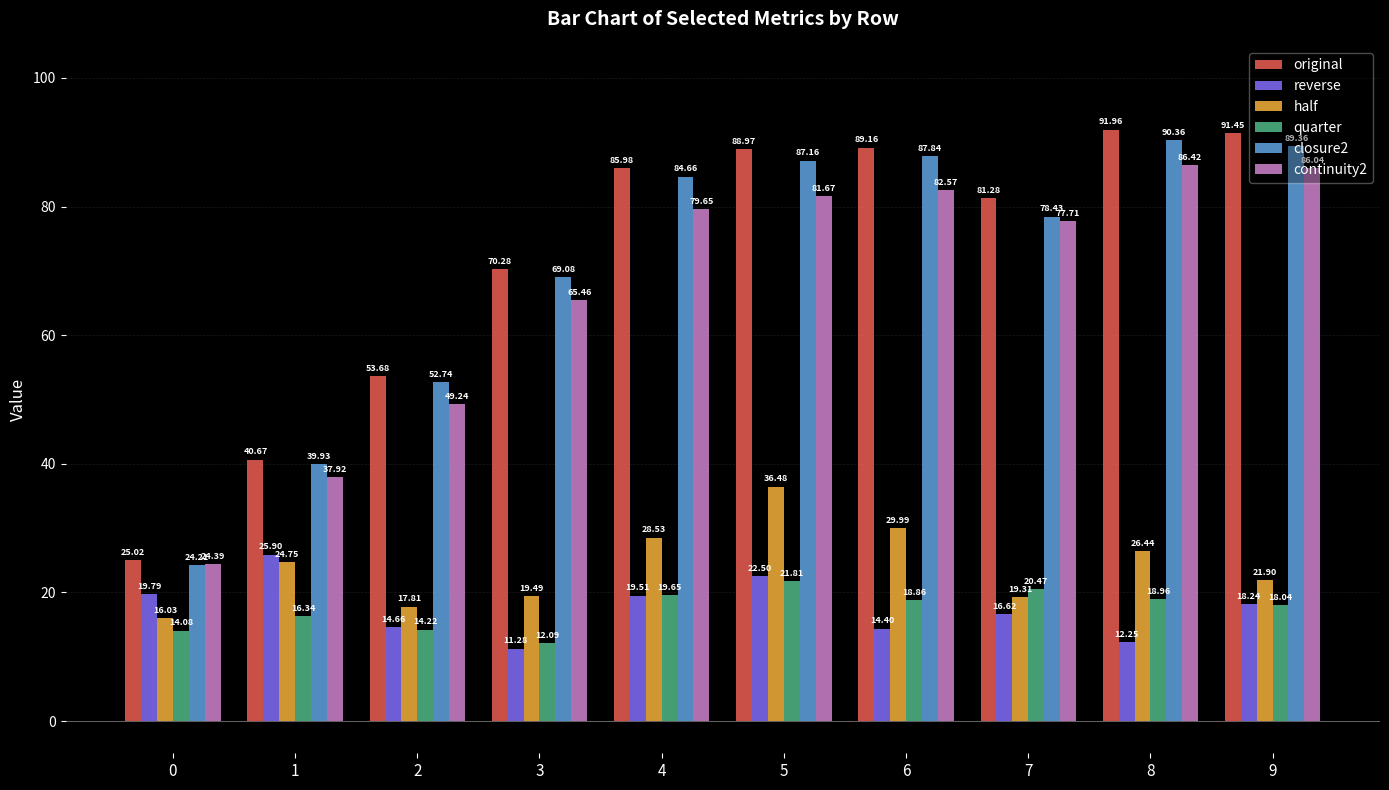

Is the value of quarter at 7 greater than the value of closure2 at 5?

No